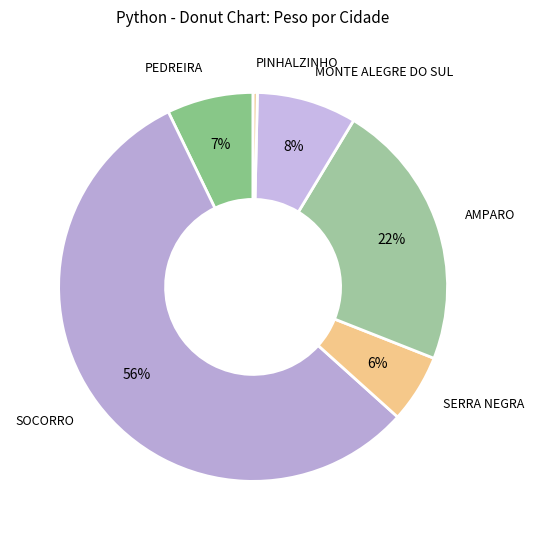

Is there a majority slice in this chart?

Yes